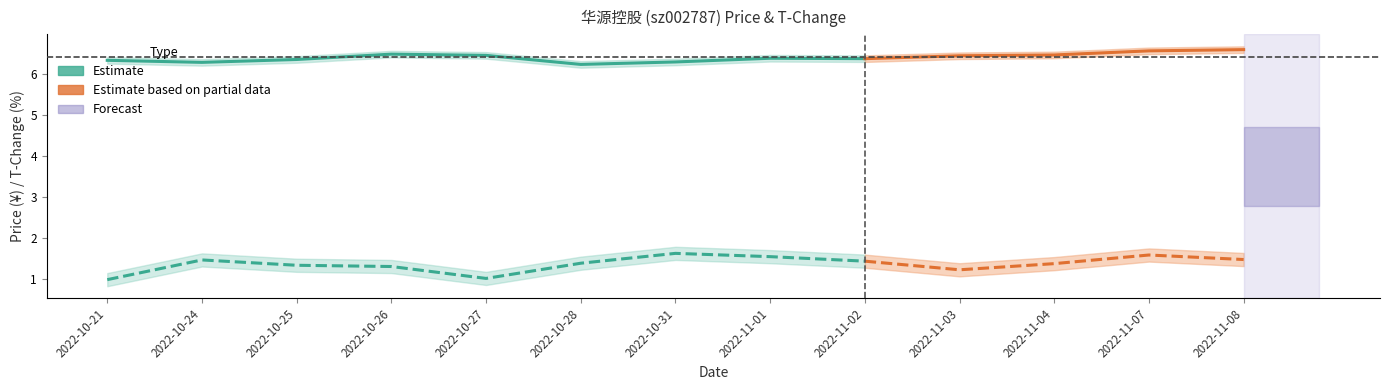

How many lines are shown in the chart?

2